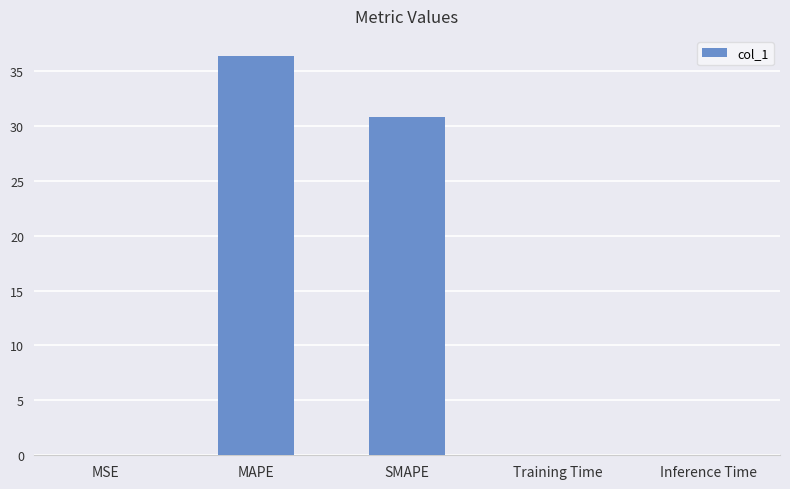

What is the average value?

13.4